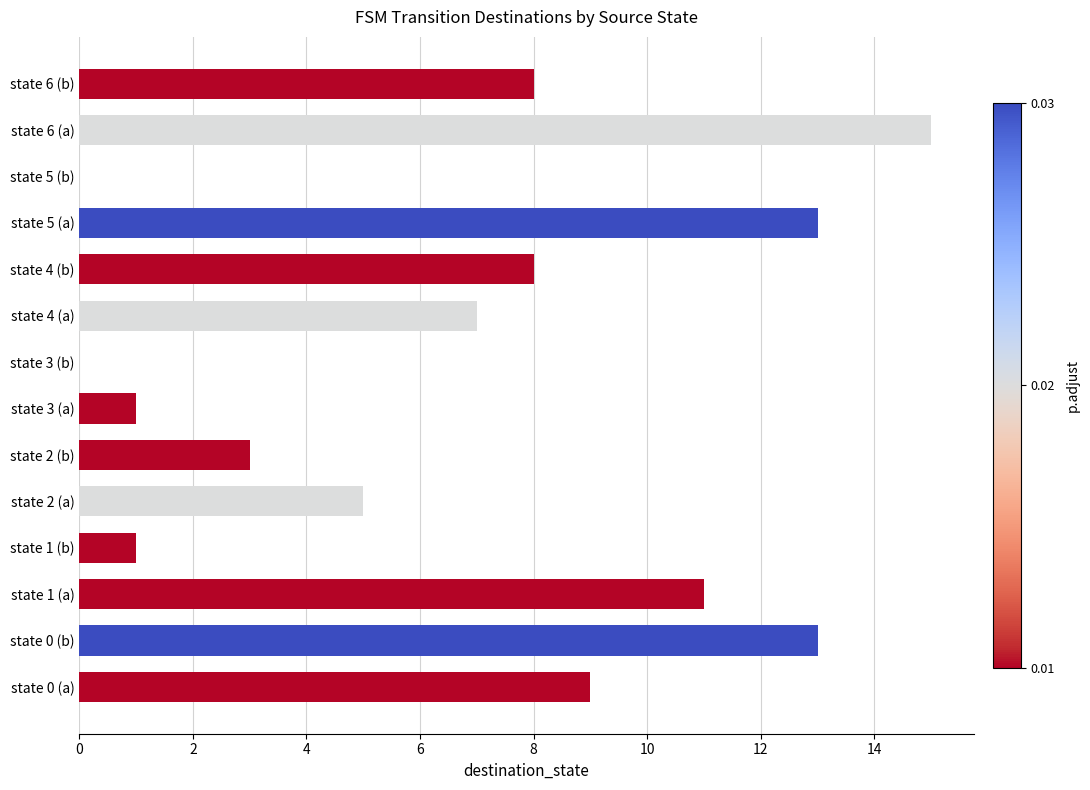

Reading bottom to top, extract all data points from this chart.

state 0 (a)=9	state 0 (b)=13	state 1 (a)=11	state 1 (b)=1	state 2 (a)=5	state 2 (b)=3	state 3 (a)=1	state 3 (b)=0	state 4 (a)=7	state 4 (b)=8	state 5 (a)=13	state 5 (b)=0	state 6 (a)=15	state 6 (b)=8